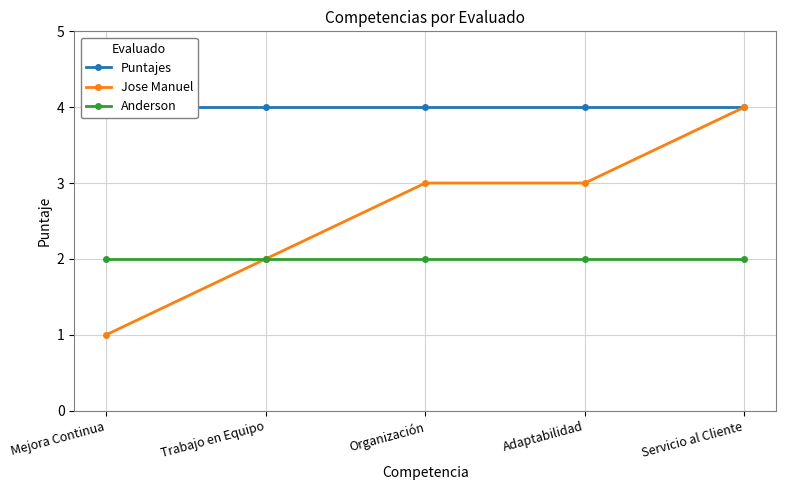

At how many categories does at least one series exceed 3?

5